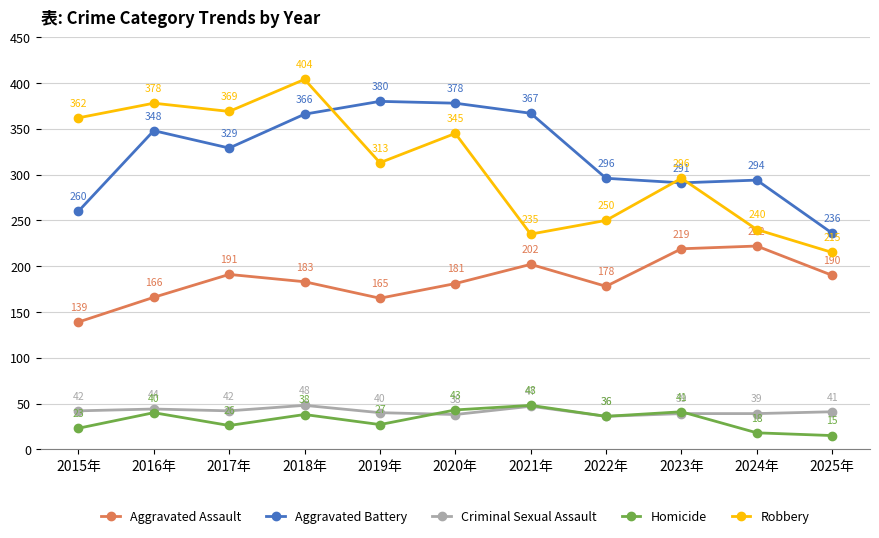

What is the value of the Aggravated Battery point at the 8th from the left?

296